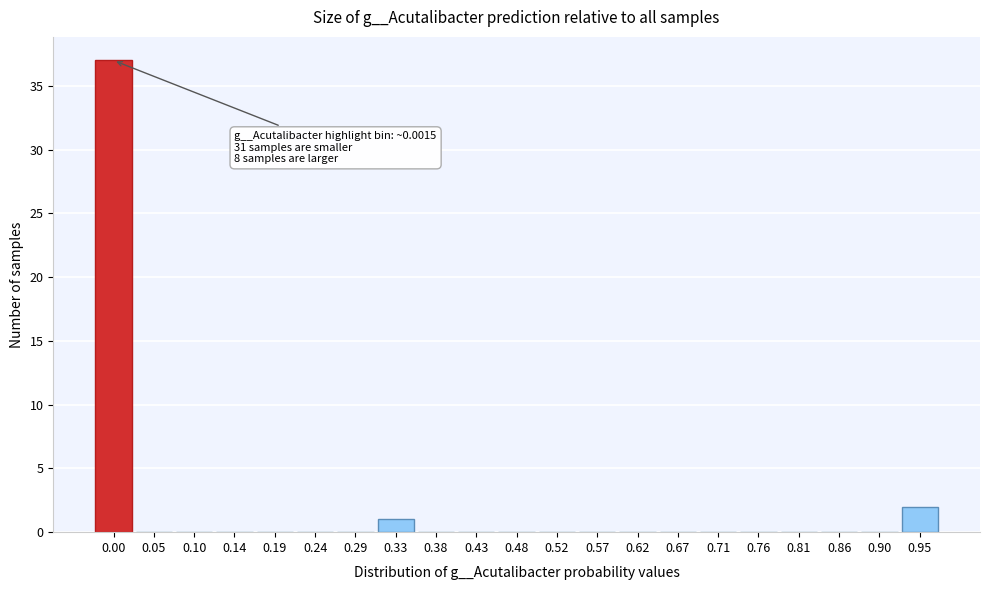

Reading left to right, extract all data points from this chart.

0.00=37	0.05=0	0.10=0	0.14=0	0.19=0	0.24=0	0.29=0	0.33=1	0.38=0	0.43=0	0.48=0	0.52=0	0.57=0	0.62=0	0.67=0	0.71=0	0.76=0	0.81=0	0.86=0	0.90=0	0.95=2